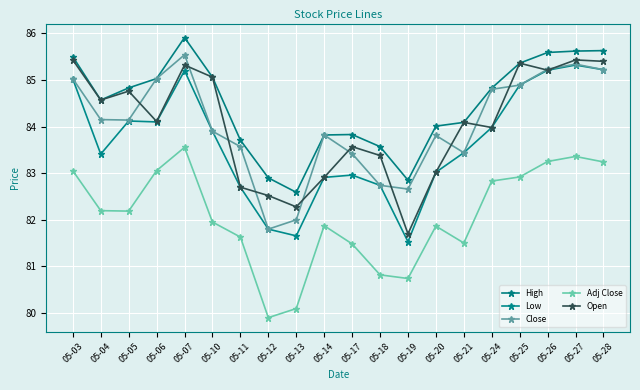

Which label corresponds to the largest value in the chart?

05-07